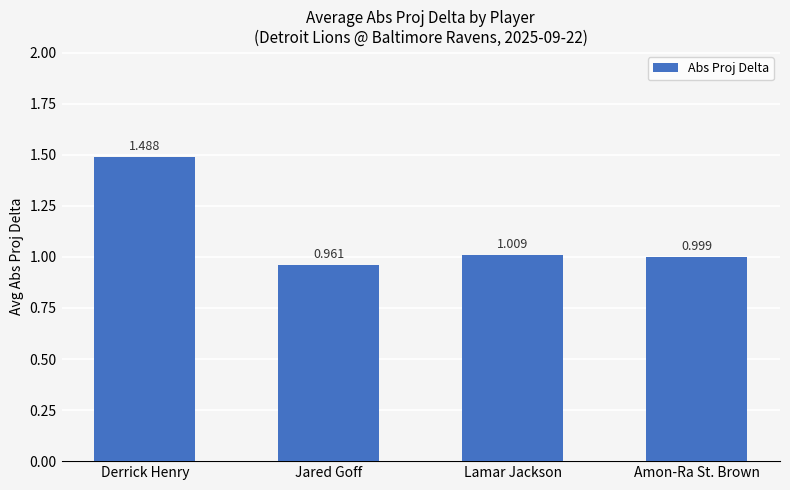

What is the label of the 2nd bar from the left?

Jared Goff